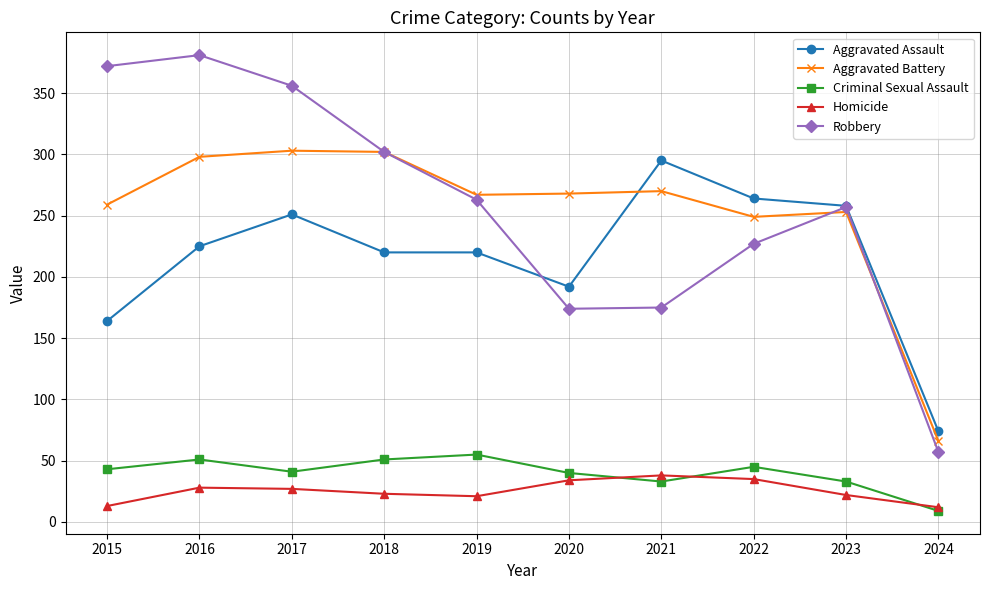

Which series changed the most between 2017 and 2019?

Robbery